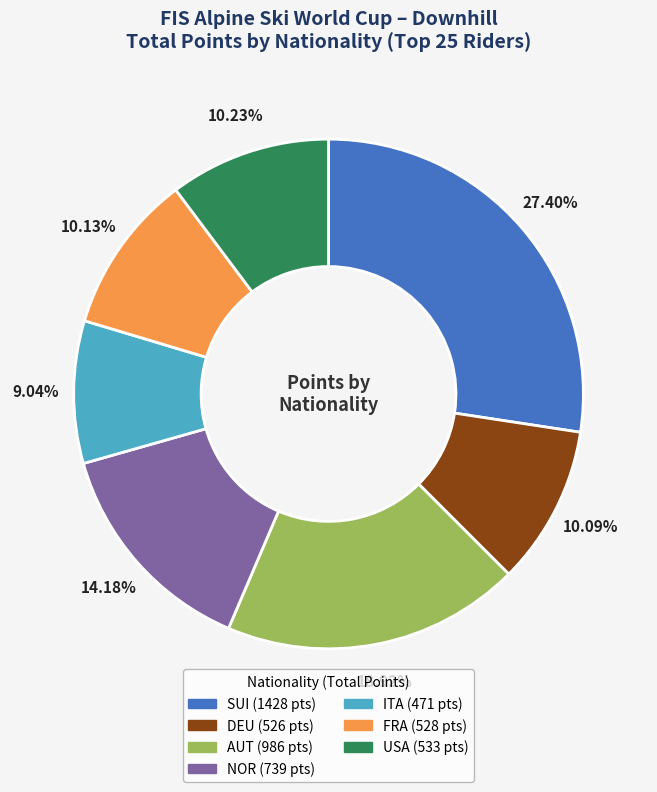

How many slices are in this pie chart?

7